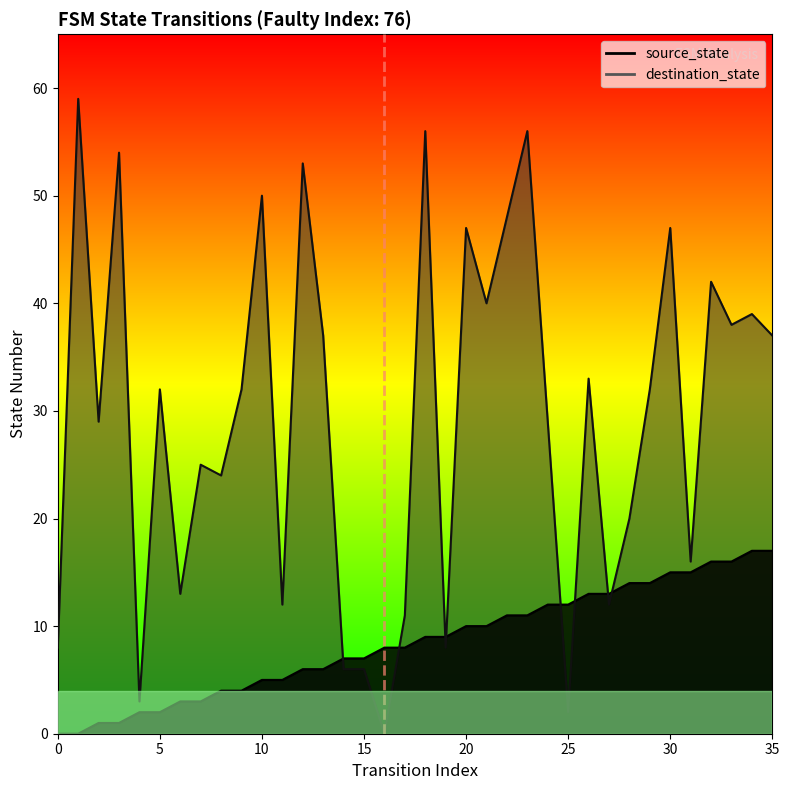

Rank the categories by source_state value from highest to lowest.

34, 35, 32, 33, 30, 31, 28, 29, 26, 27, 24, 25, 22, 23, 20, 21, 18, 19, 16, 17, 14, 15, 12, 13, 10, 11, 8, 9, 6, 7, 4, 5, 2, 3, 0, 1